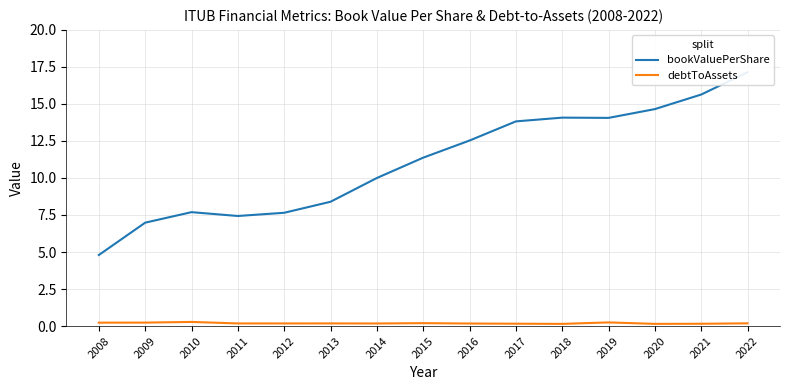

Count the number of data series in this chart.

2